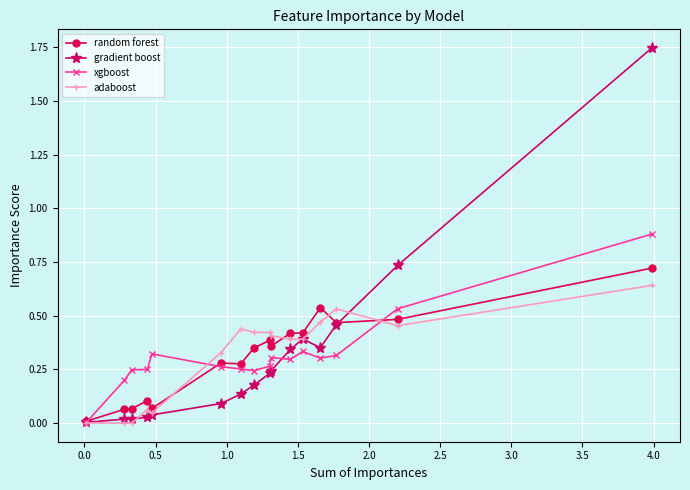

True or false: xgboost has more than 0 points higher than both neighbors.

True